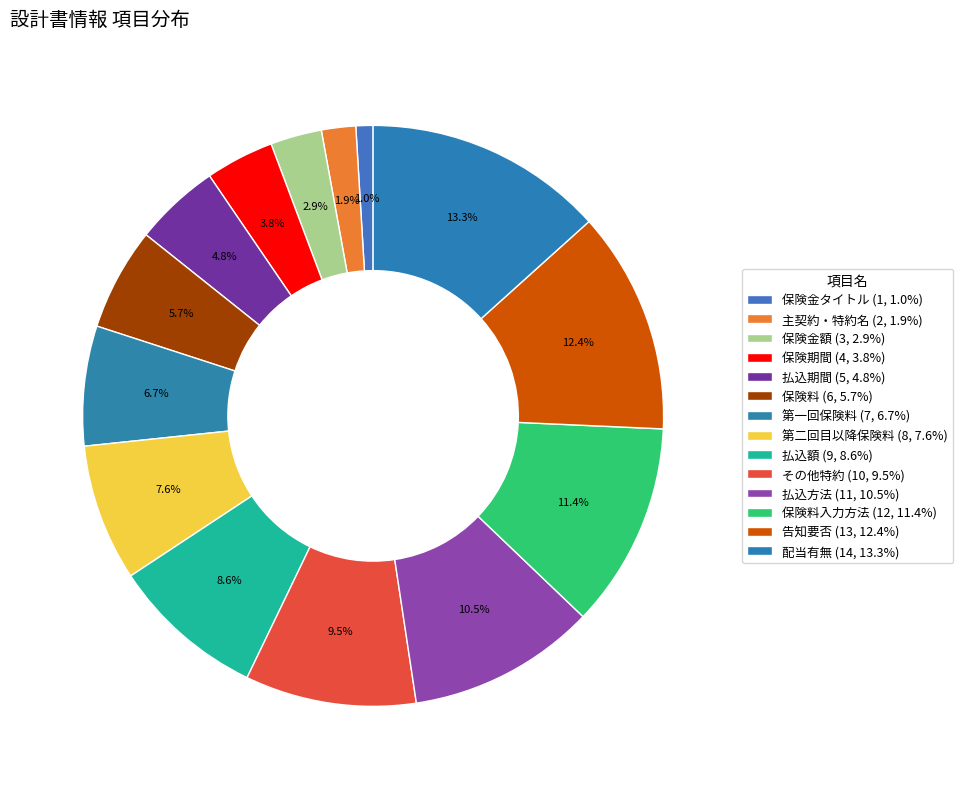

Count the number of slices in the pie.

14